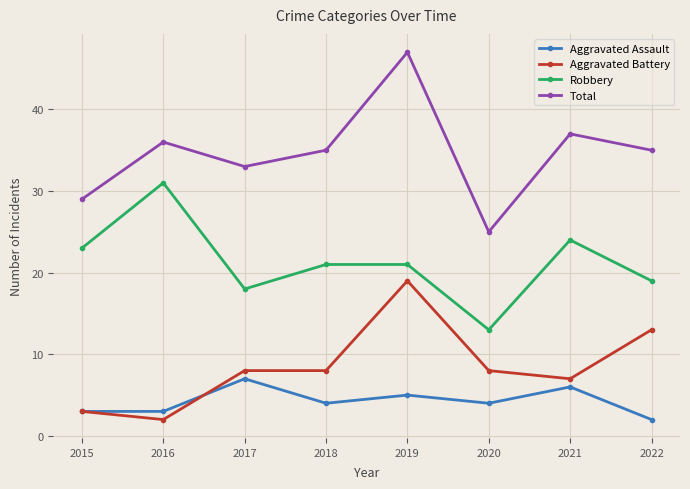

What is the smallest value displayed?

2